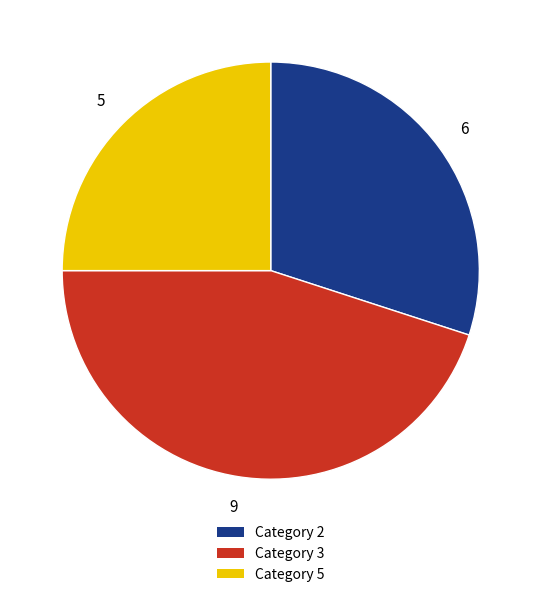

Do Category 2 and Category 3 together represent more than half of the pie?

Yes